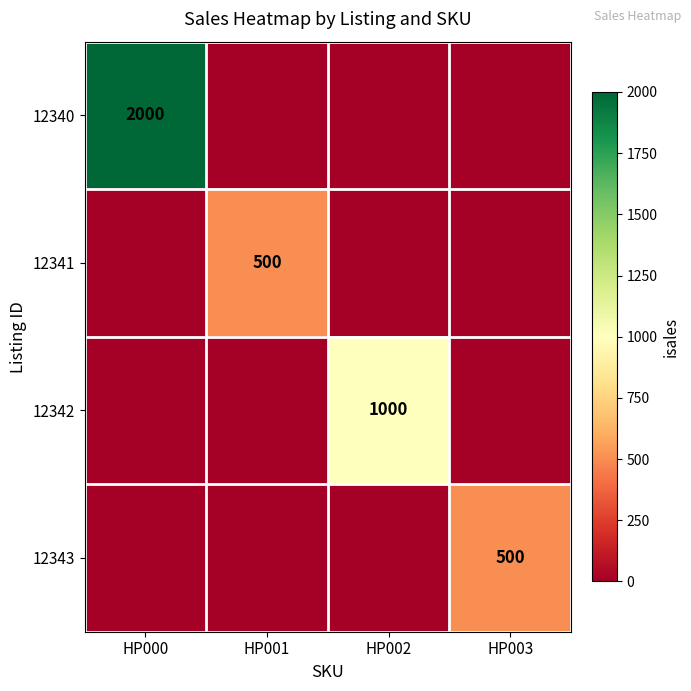

Which category has the highest value across all series?

HP000